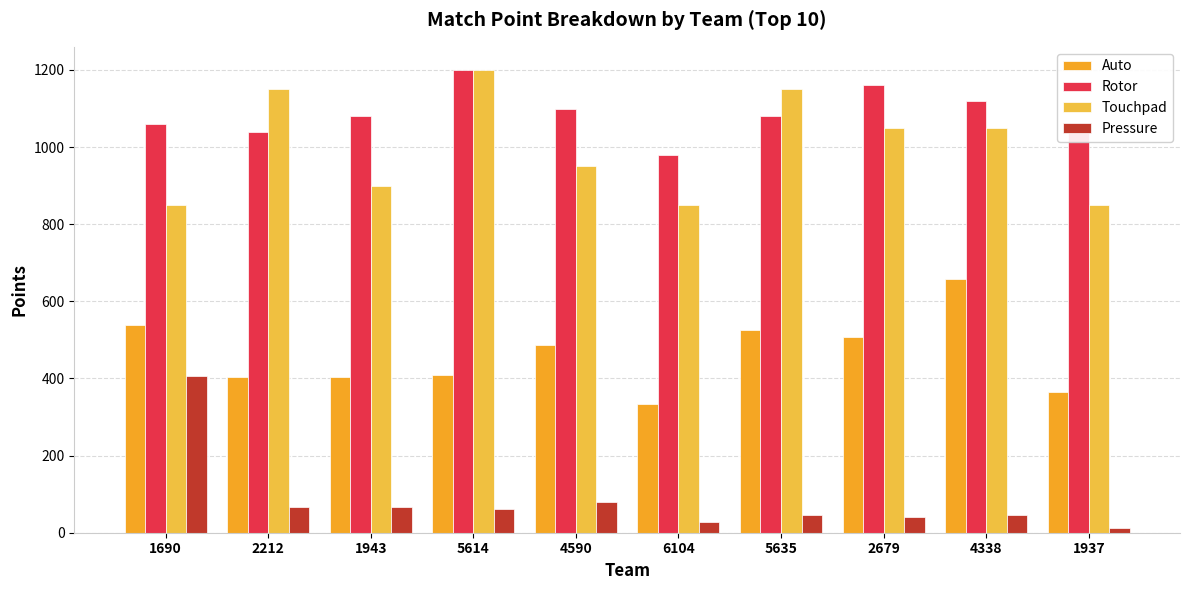

At which category is the sum across all series the highest?

4338